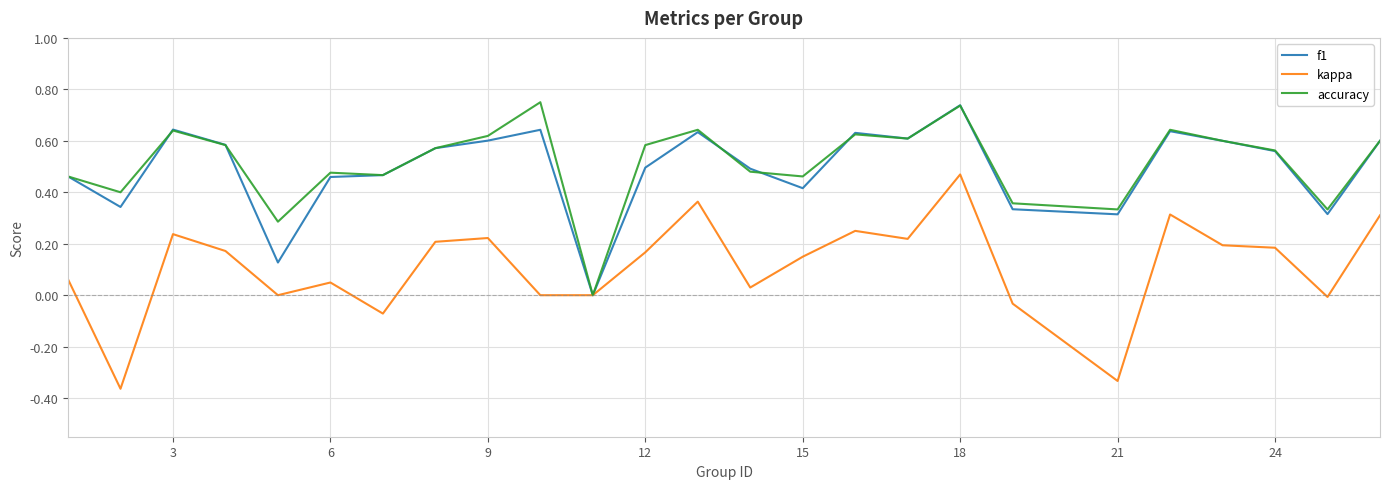

Which series has the largest range (max minus min)?

kappa